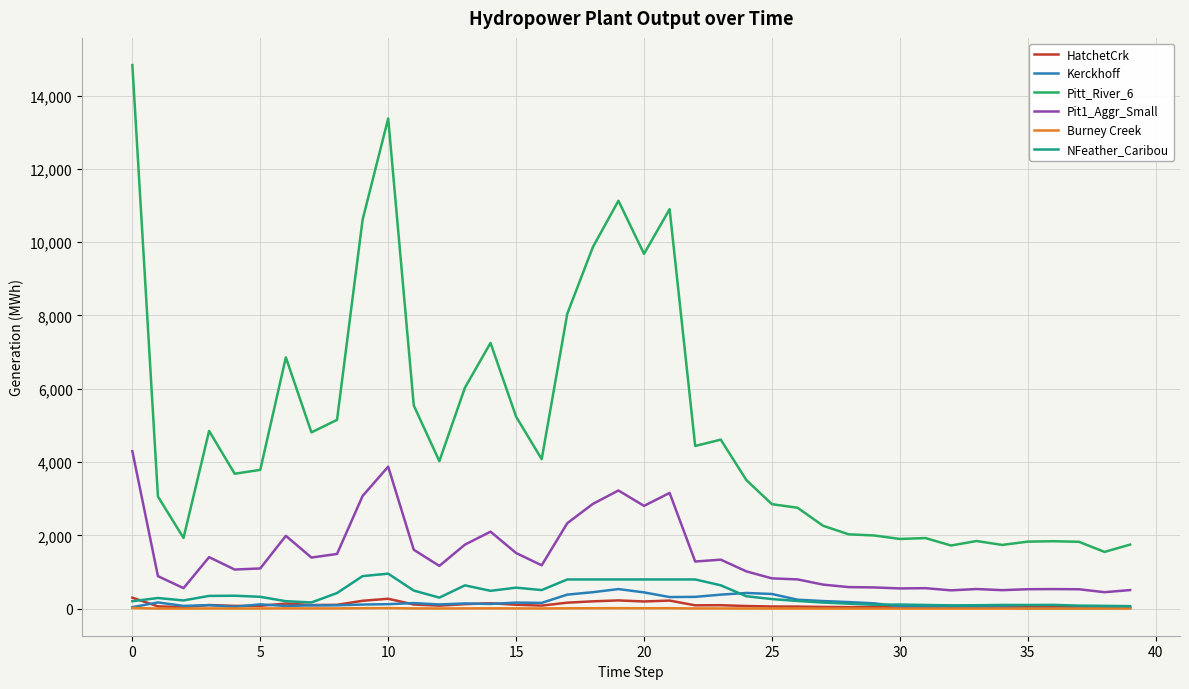

What is the highest value of the Kerckhoff series?

532.9